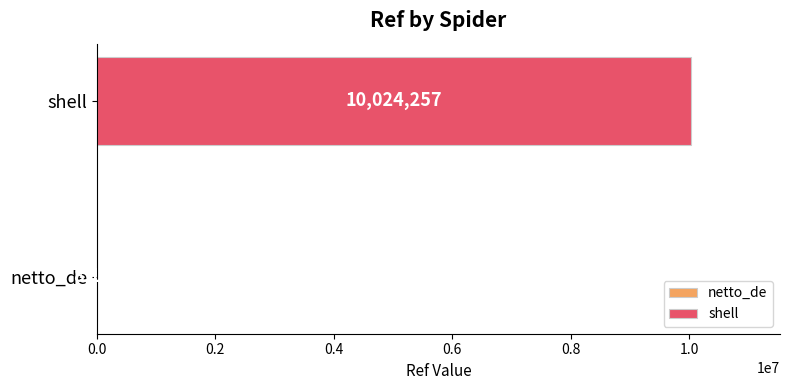

Reading left to right, transcribe all the data shown in this chart.

8121	10024257